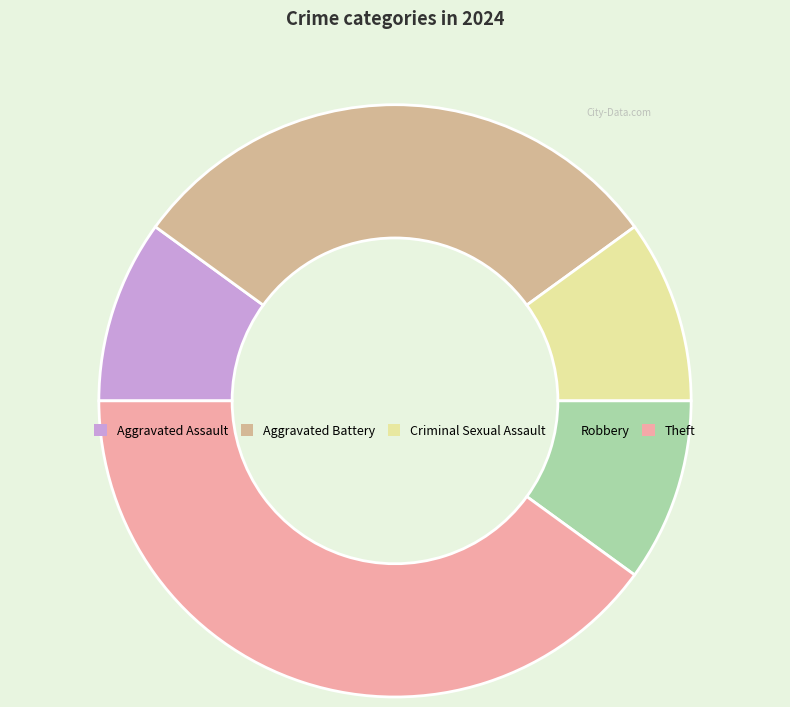

Which slice is the largest?

Theft